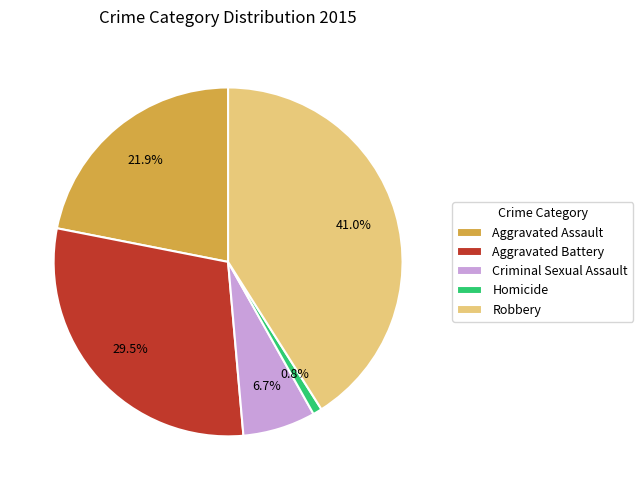

To the nearest percent, what is the average slice percentage?

20%